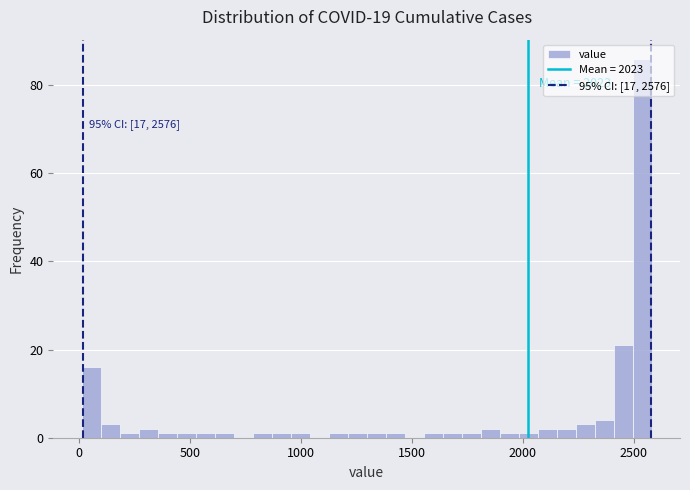

Read against the x-axis, roughly where is the centre of the tallest bar?

2550